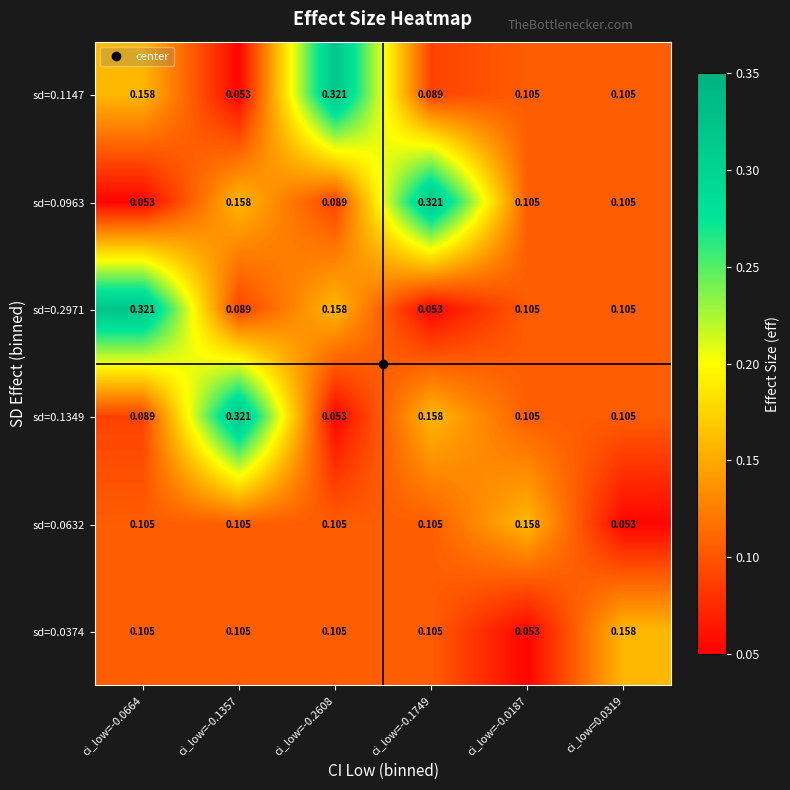

Reading left to right, list all the values displayed in this chart.

sd=0.1147: ci_low=-0.0664=0.2	ci_low=-0.1357=0.1	ci_low=-0.2608=0.3	ci_low=-0.1749=0.1	ci_low=-0.0187=0.1	ci_low=0.0319=0.1
sd=0.0963: ci_low=-0.0664=0.1	ci_low=-0.1357=0.2	ci_low=-0.2608=0.1	ci_low=-0.1749=0.3	ci_low=-0.0187=0.1	ci_low=0.0319=0.1
sd=0.2971: ci_low=-0.0664=0.3	ci_low=-0.1357=0.1	ci_low=-0.2608=0.2	ci_low=-0.1749=0.1	ci_low=-0.0187=0.1	ci_low=0.0319=0.1
sd=0.1349: ci_low=-0.0664=0.1	ci_low=-0.1357=0.3	ci_low=-0.2608=0.1	ci_low=-0.1749=0.2	ci_low=-0.0187=0.1	ci_low=0.0319=0.1
sd=0.0632: ci_low=-0.0664=0.1	ci_low=-0.1357=0.1	ci_low=-0.2608=0.1	ci_low=-0.1749=0.1	ci_low=-0.0187=0.2	ci_low=0.0319=0.1
sd=0.0374: ci_low=-0.0664=0.1	ci_low=-0.1357=0.1	ci_low=-0.2608=0.1	ci_low=-0.1749=0.1	ci_low=-0.0187=0.1	ci_low=0.0319=0.2